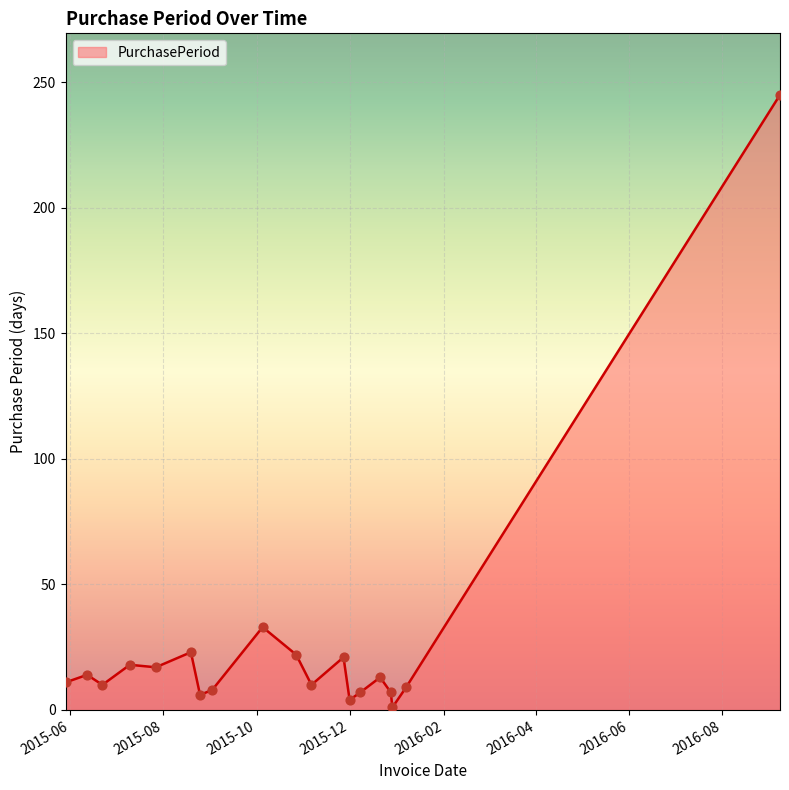

What is the maximum value shown in the chart?

245